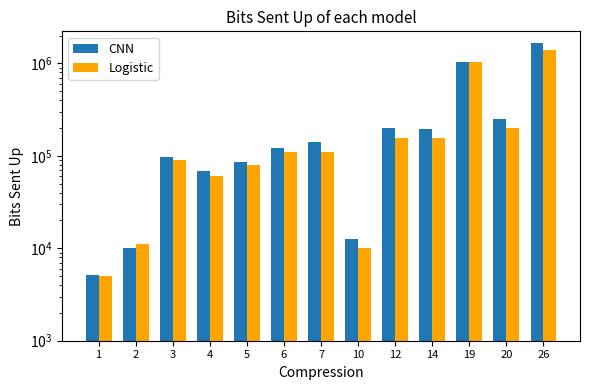

What is the sum of all Logistic values?

3420000